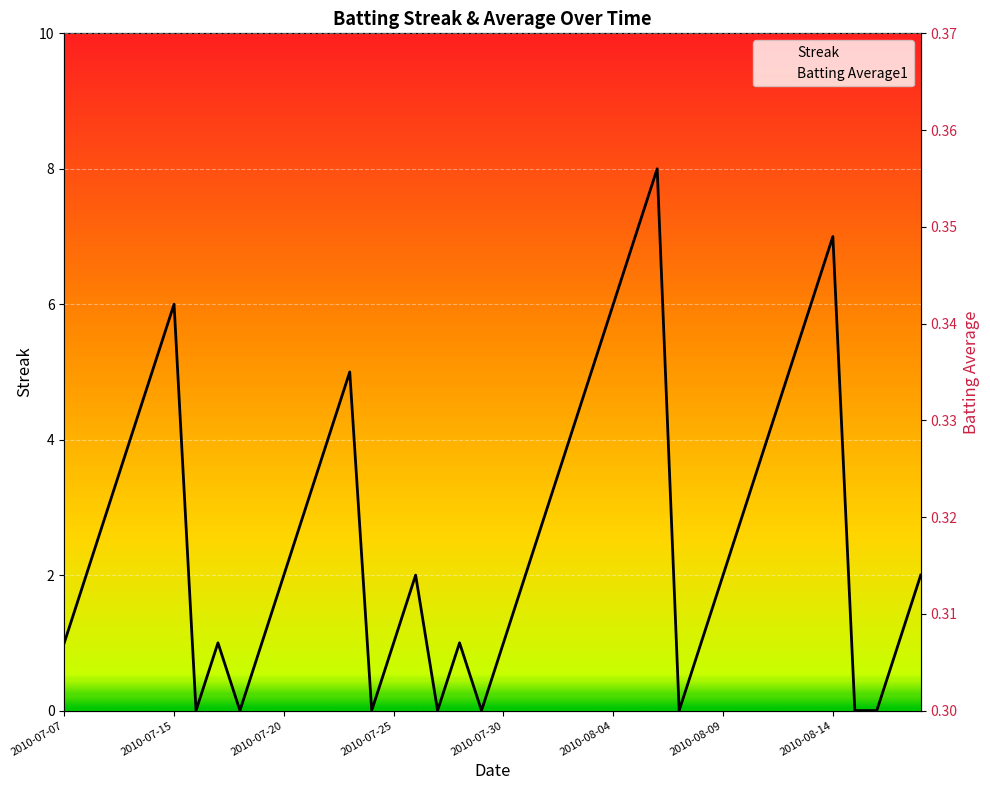

Is it true that Batting Average1 equals 0.4 at 2010-07-07?

True